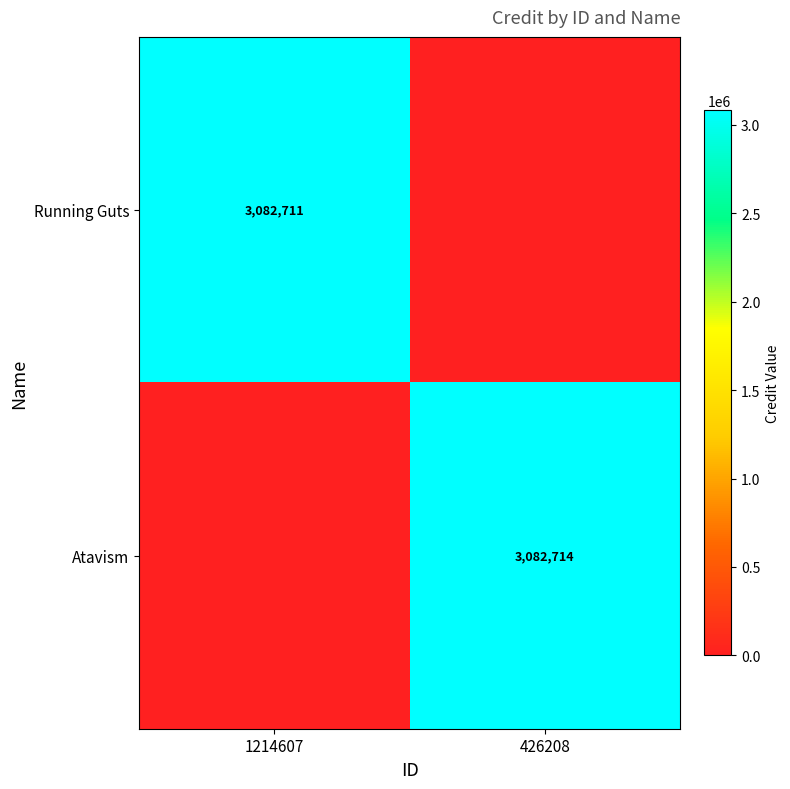

How many categories are shown in the chart?

2